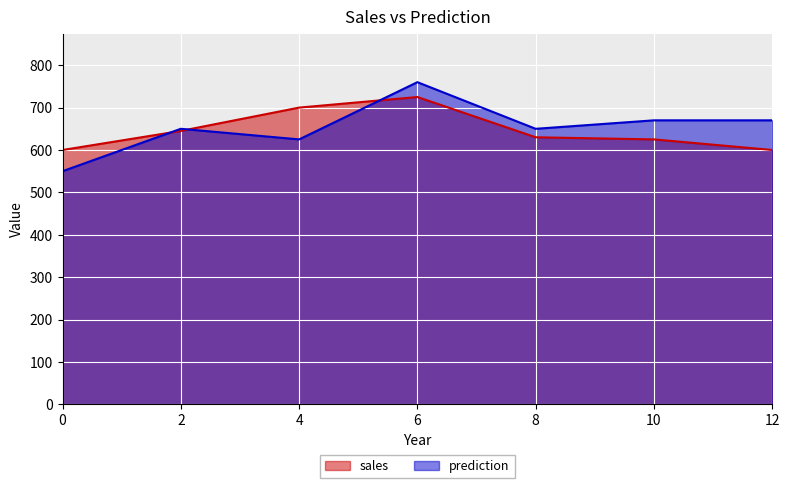

How many lines are shown in the chart?

2